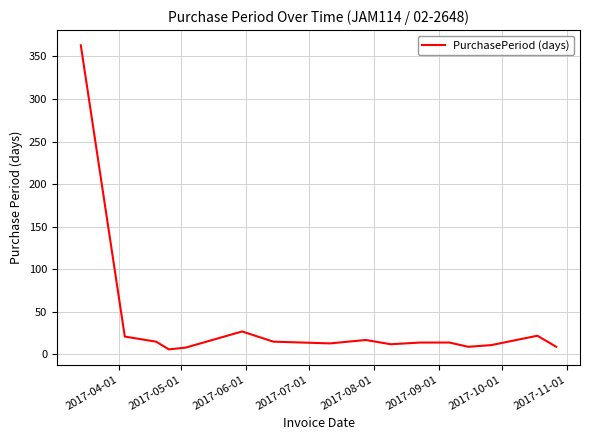

What is the greatest value displayed?

363